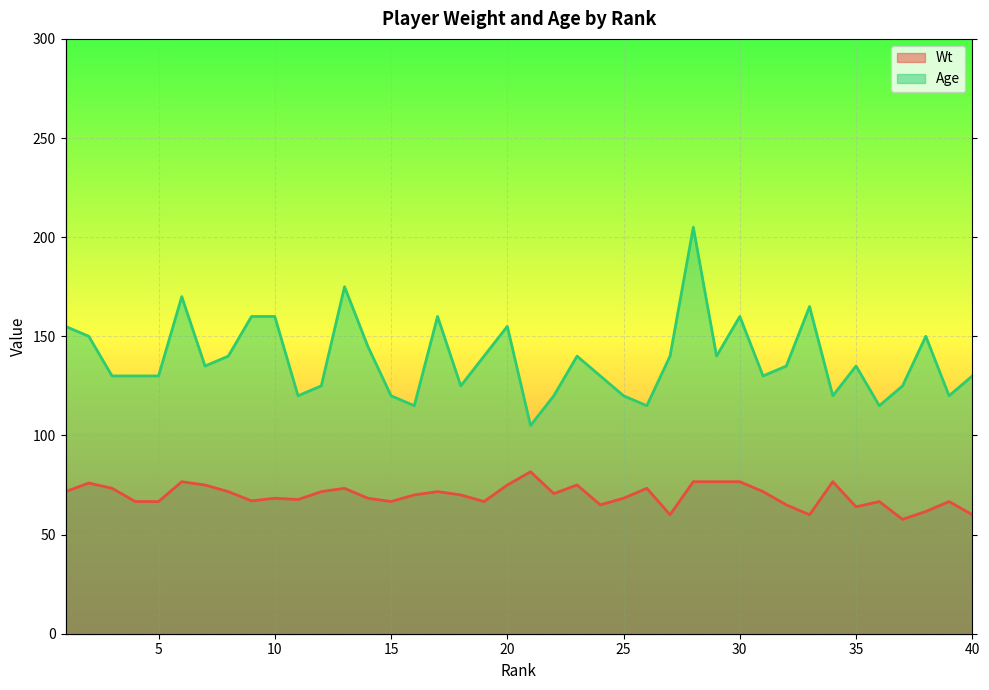

At which category does Wt reach its first local peak?

2